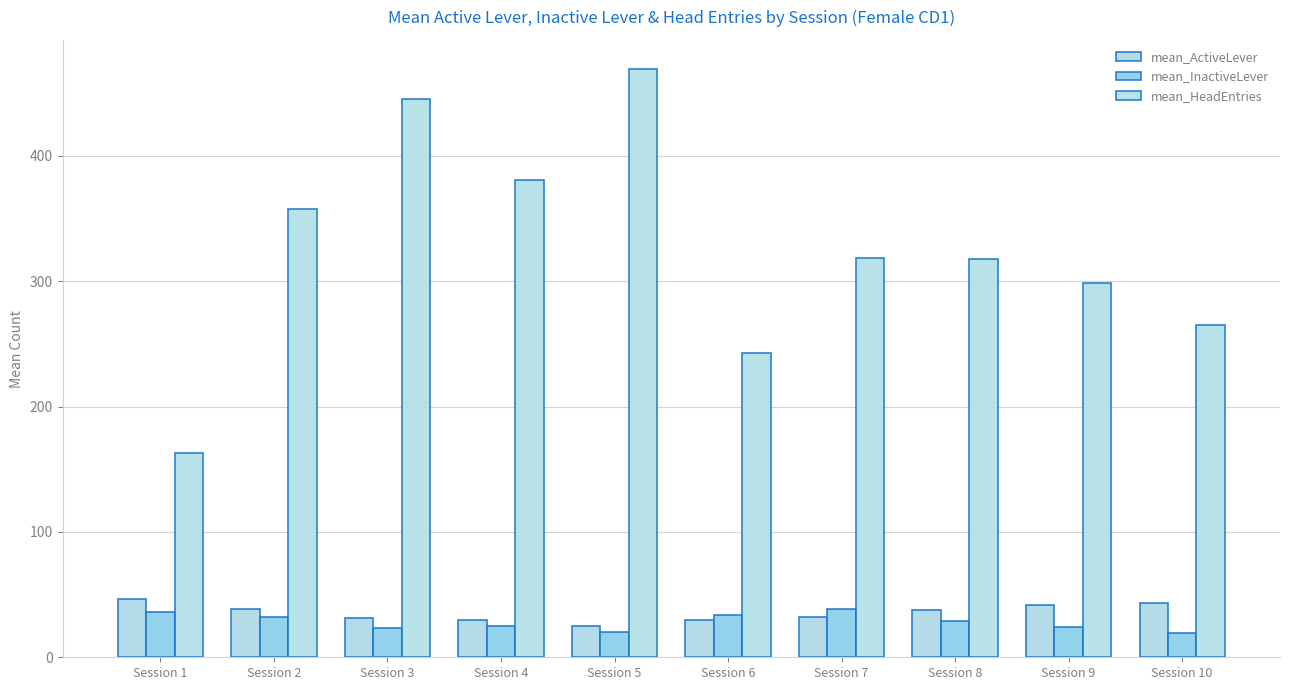

Where does the mean_HeadEntries series first go above 318?

Session 2